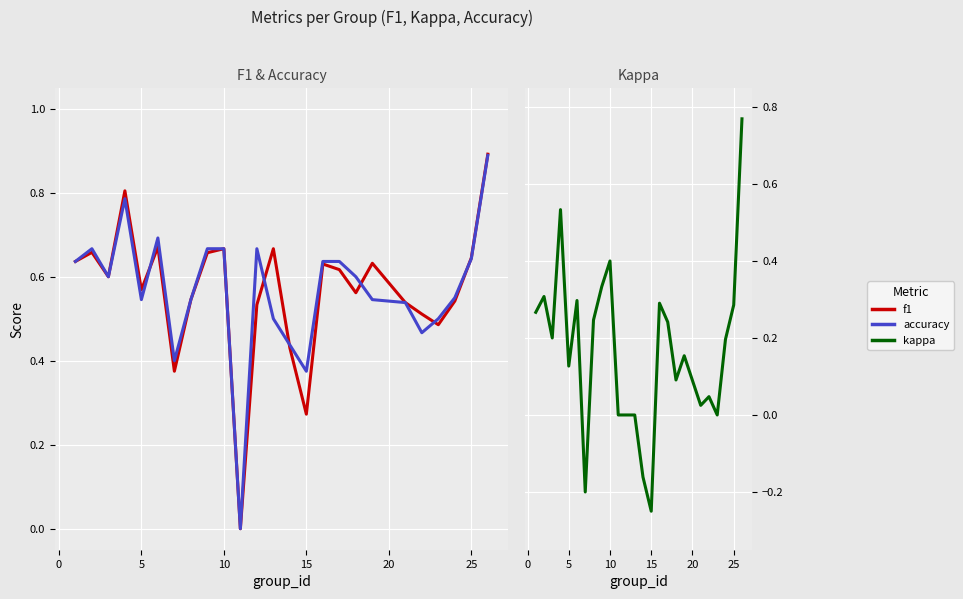

Which series has the widest spread of values?

kappa